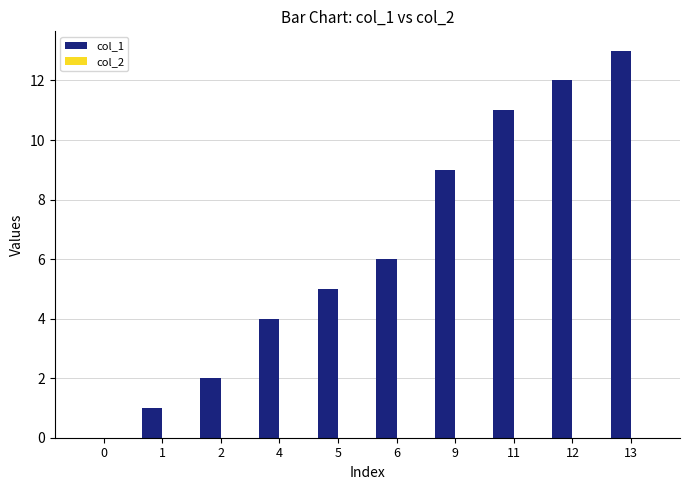

Which category has the highest value across all series?

13